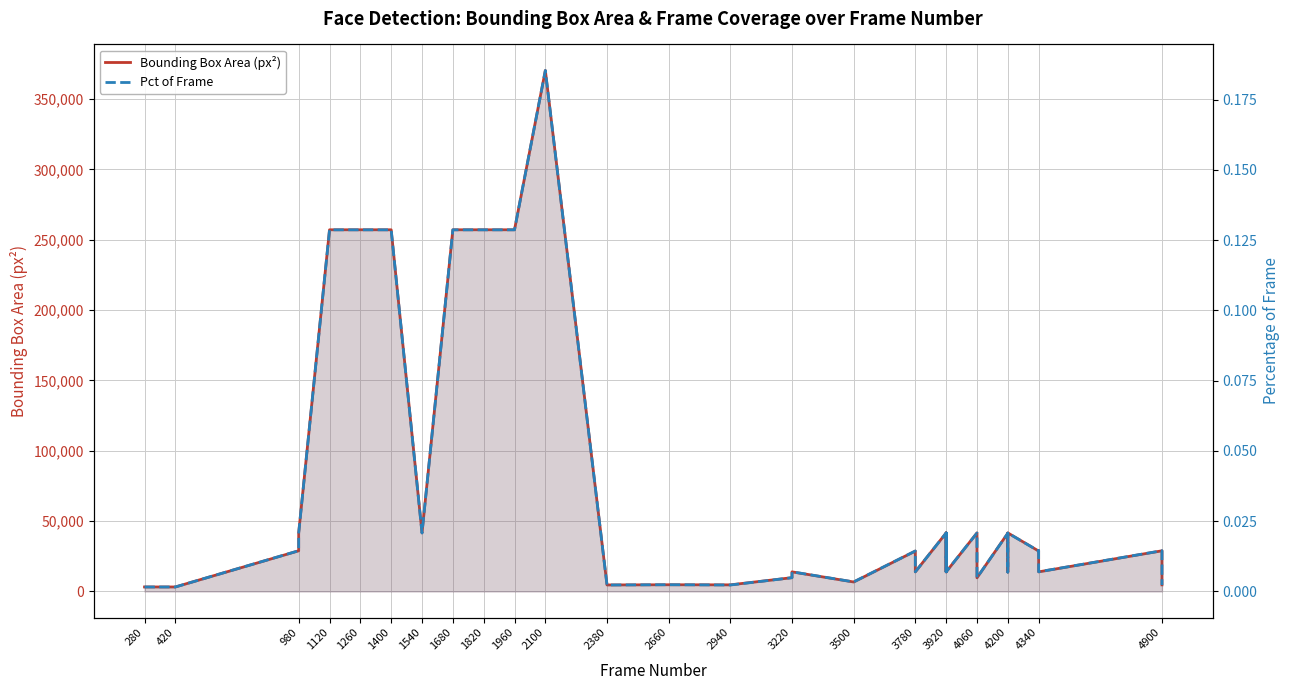

At 4340, list the series in order from largest to smallest.

Bounding Box Area (px²), Pct of Frame